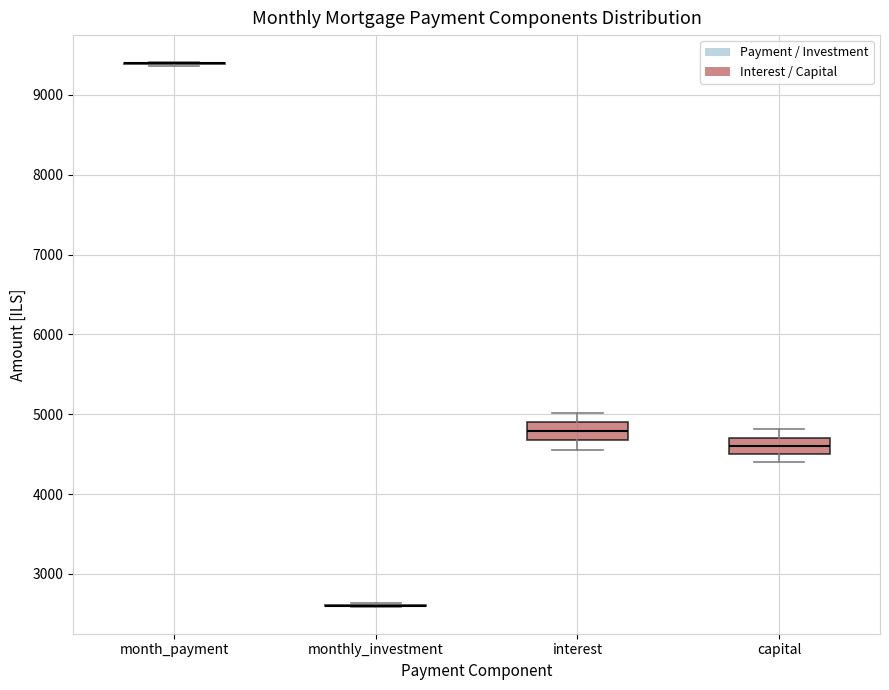

Where does the upper whisker of the box for capital end on the y-axis? The values are not printed on the chart, so give them approximately, as read against the axis.

4800